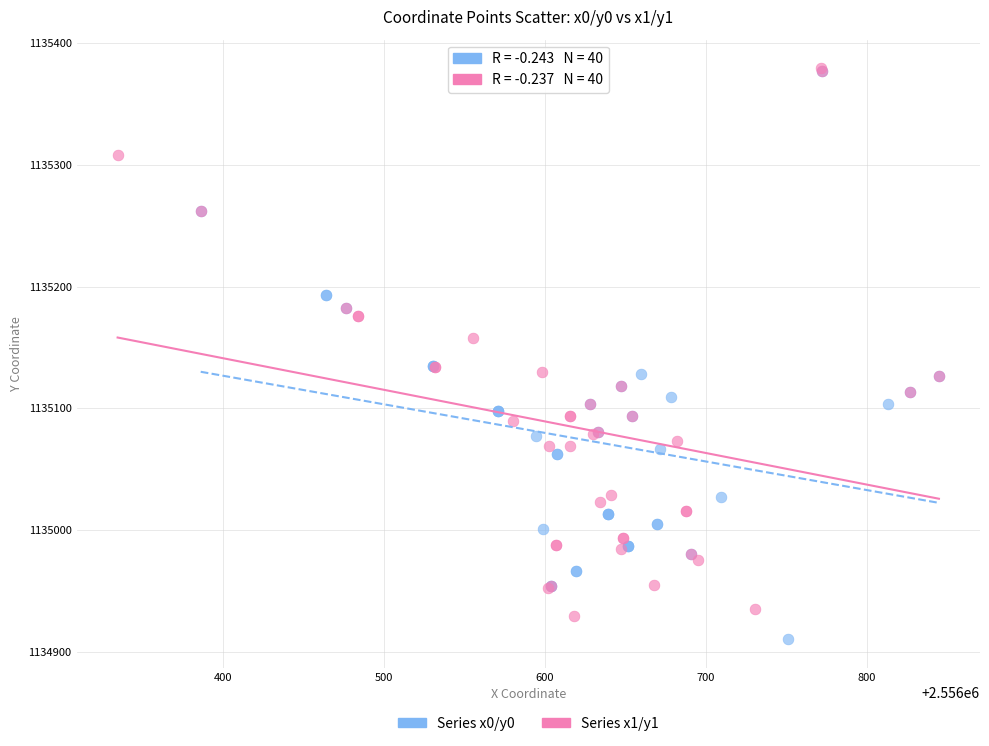

What are all the series names shown in the legend?

Series x0/y0, Series x1/y1